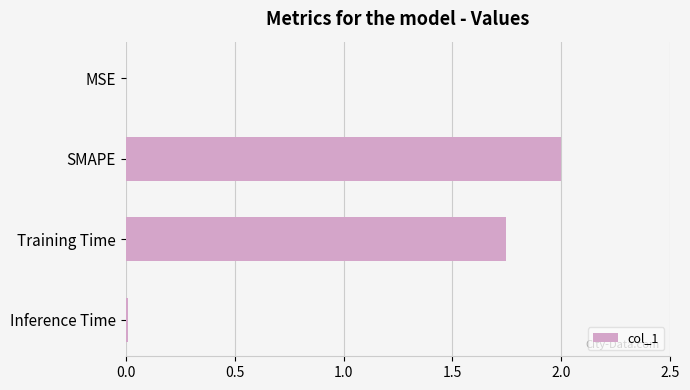

Between SMAPE and Inference Time, which is larger?

SMAPE